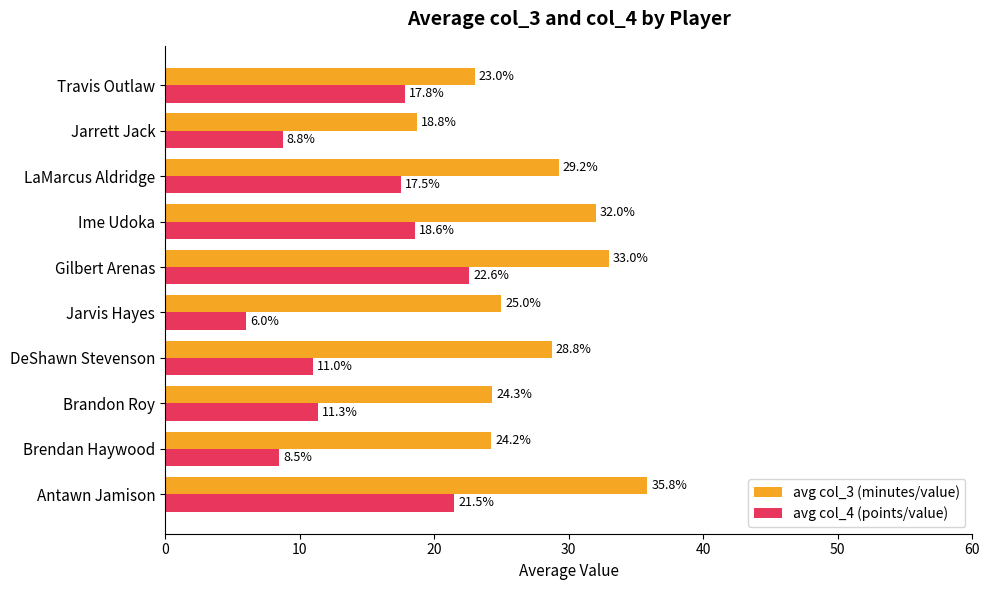

List the series in order of their overall mean, highest first.

avg col_3 (minutes/value), avg col_4 (points/value)